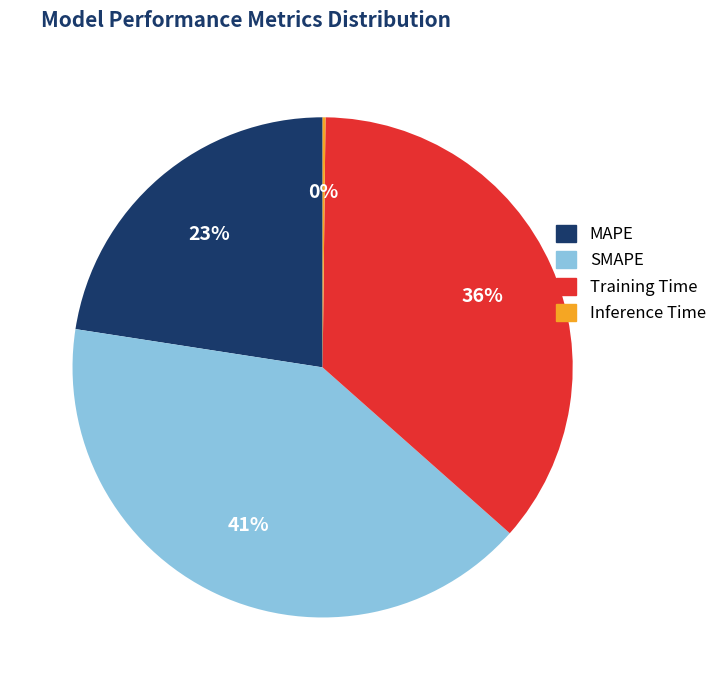

To the nearest percent, what is the average slice percentage?

25%